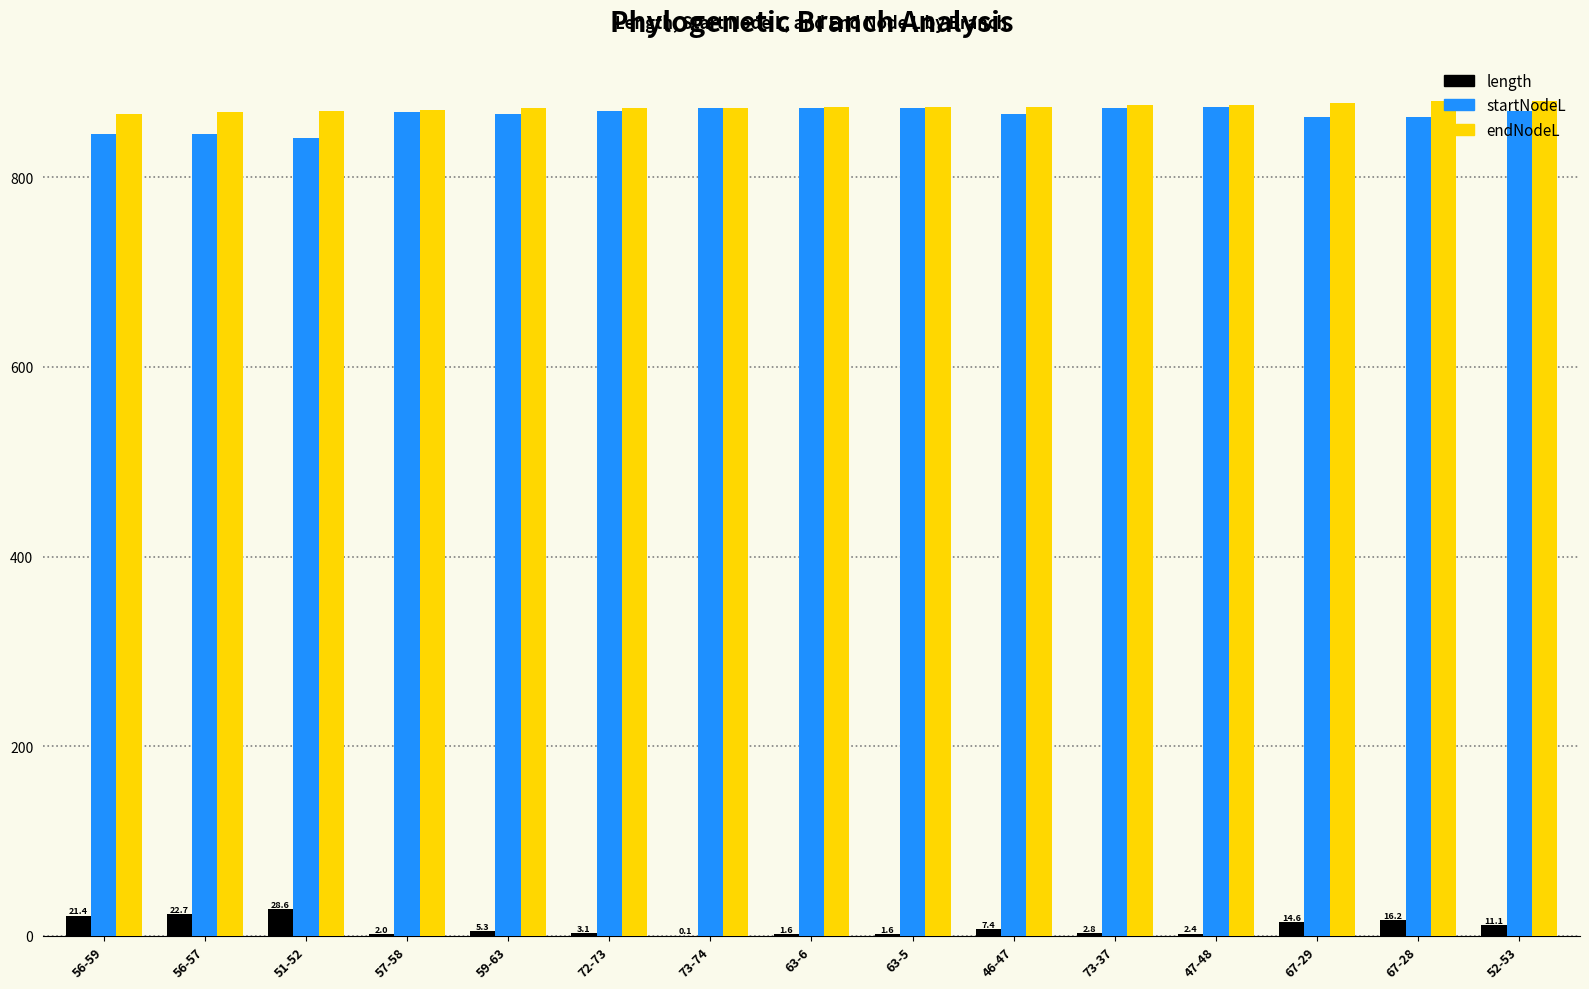

What is the average value of the endNodeL series?

874.2